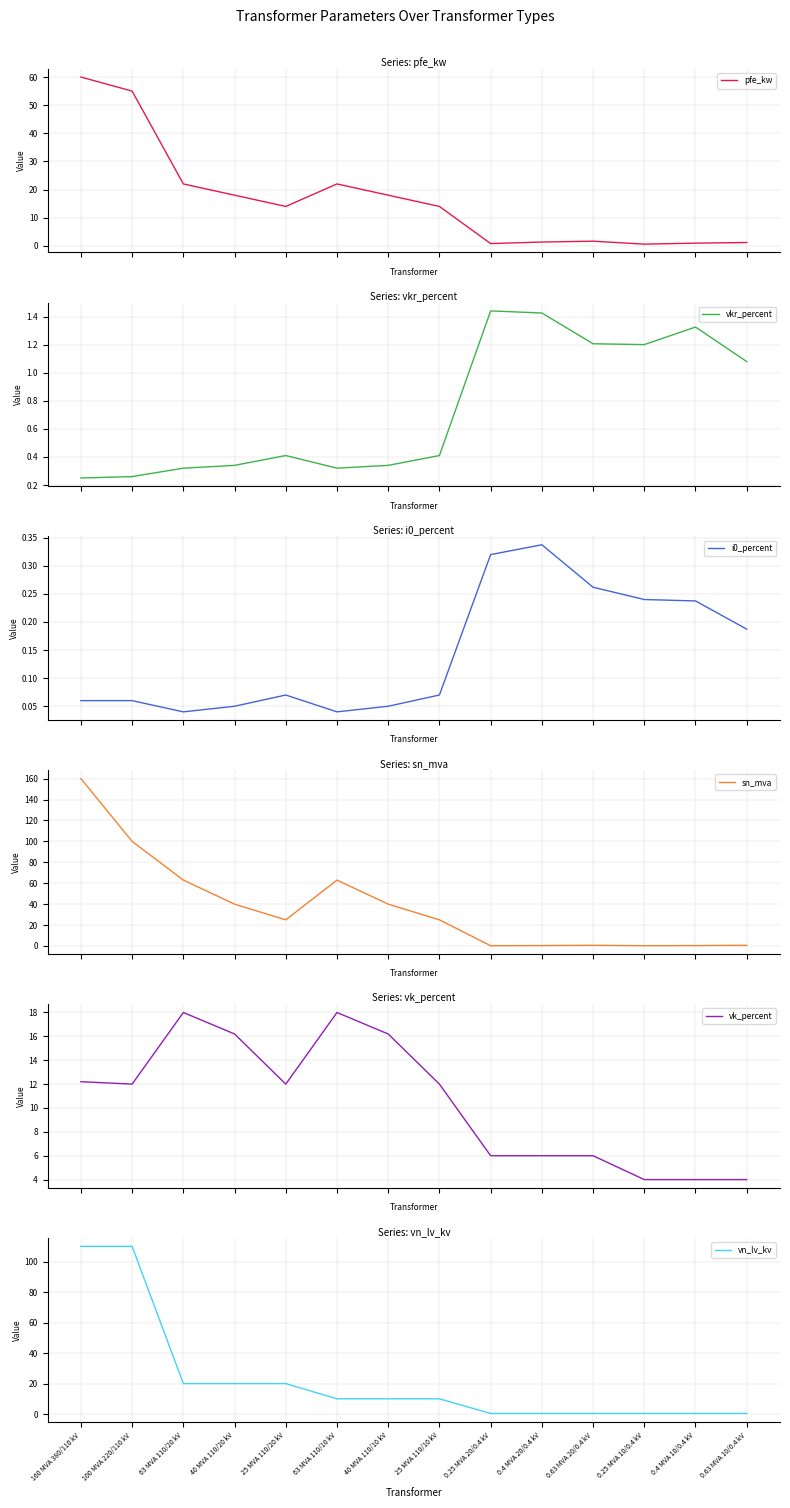

True or false: i0_percent and pfe_kw cross at least once.

False